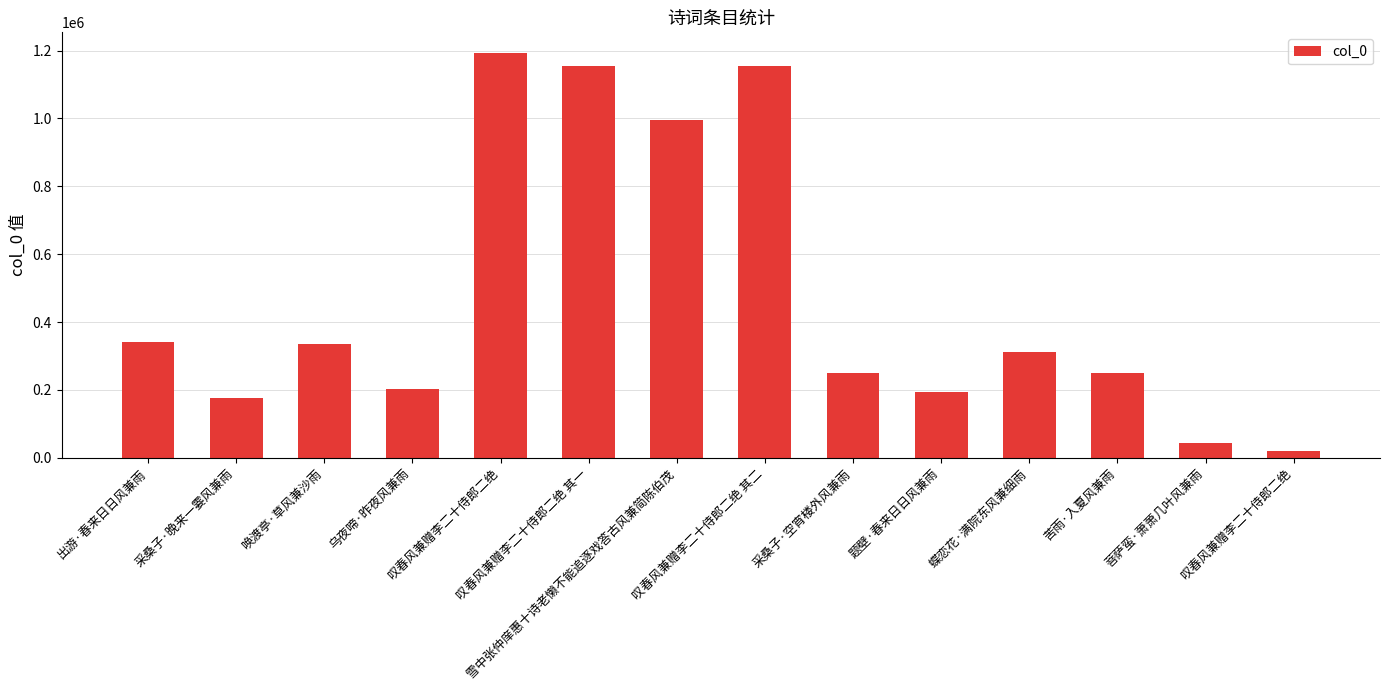

True or false: the data shows 177479 at 采桑子·晚来一霎风兼雨.

True